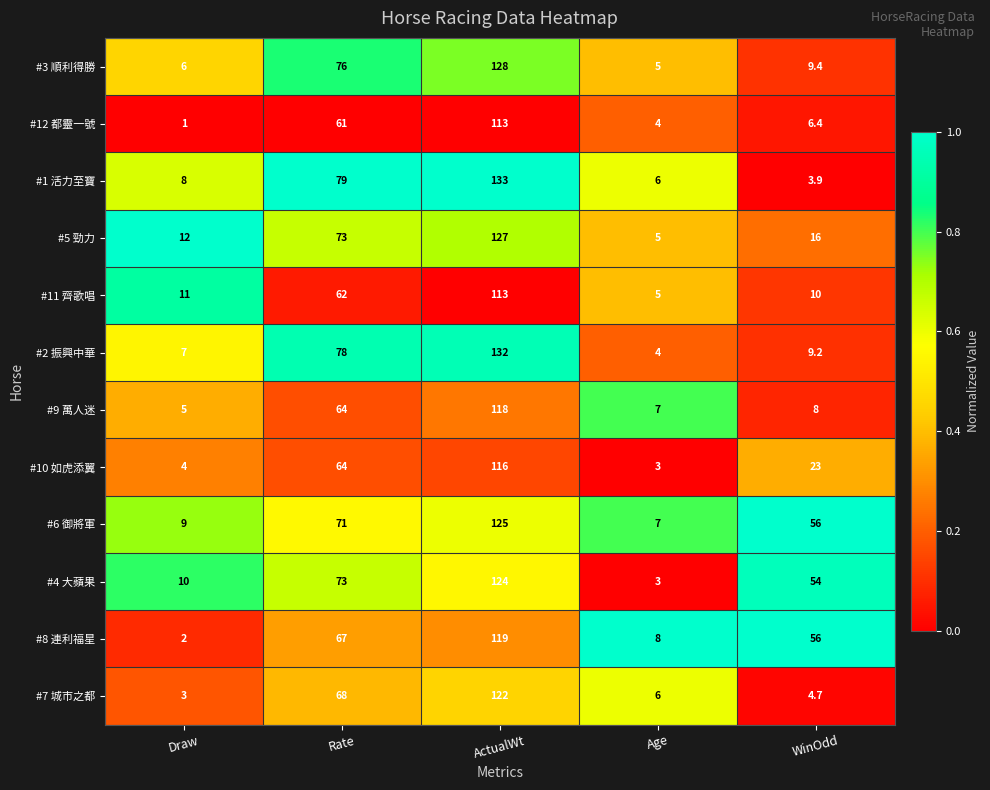

What is the greatest value displayed?

133.0